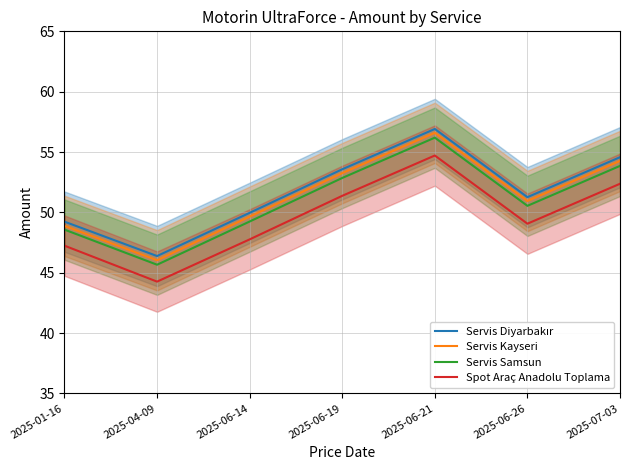

What is the difference between the maximum and minimum values in the Servis Kayseri series?

10.6